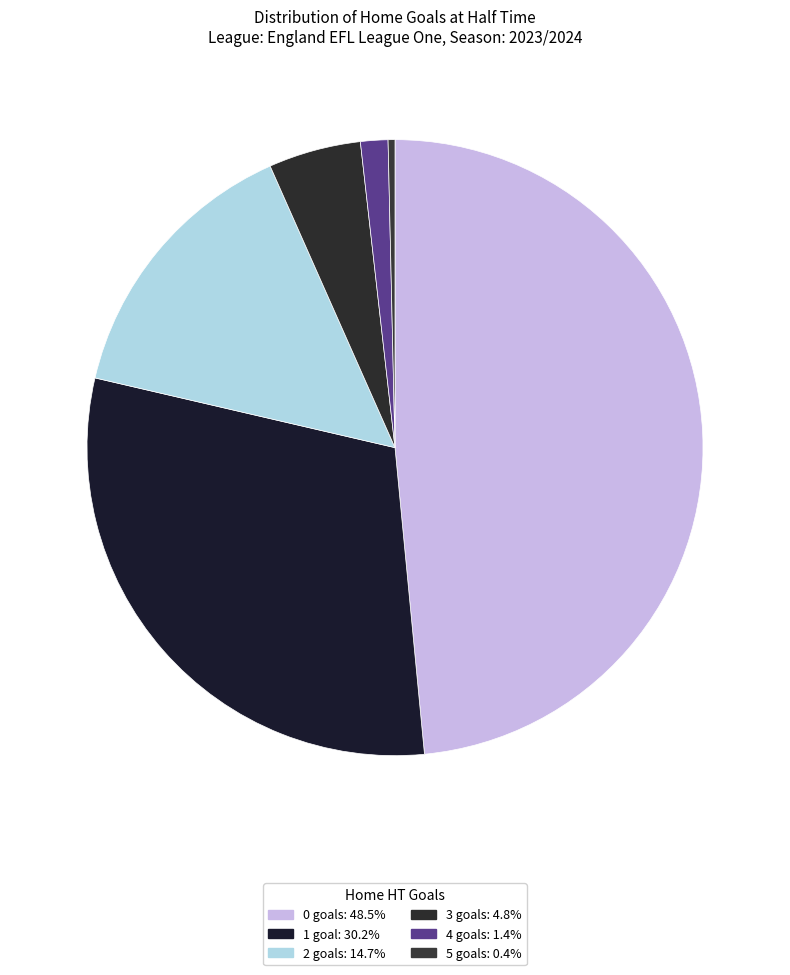

Count the number of slices in the pie.

6